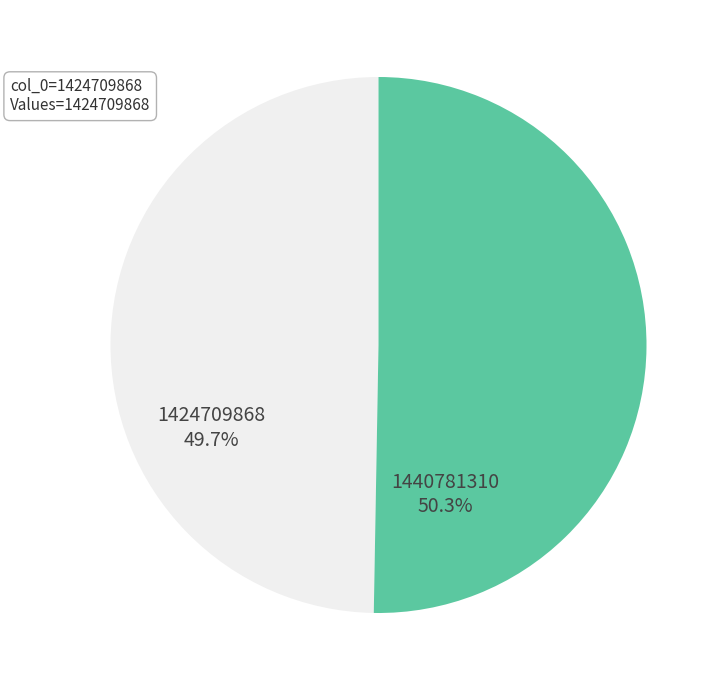

The 1424709868 slice represents 61% of the pie. True or false?

False